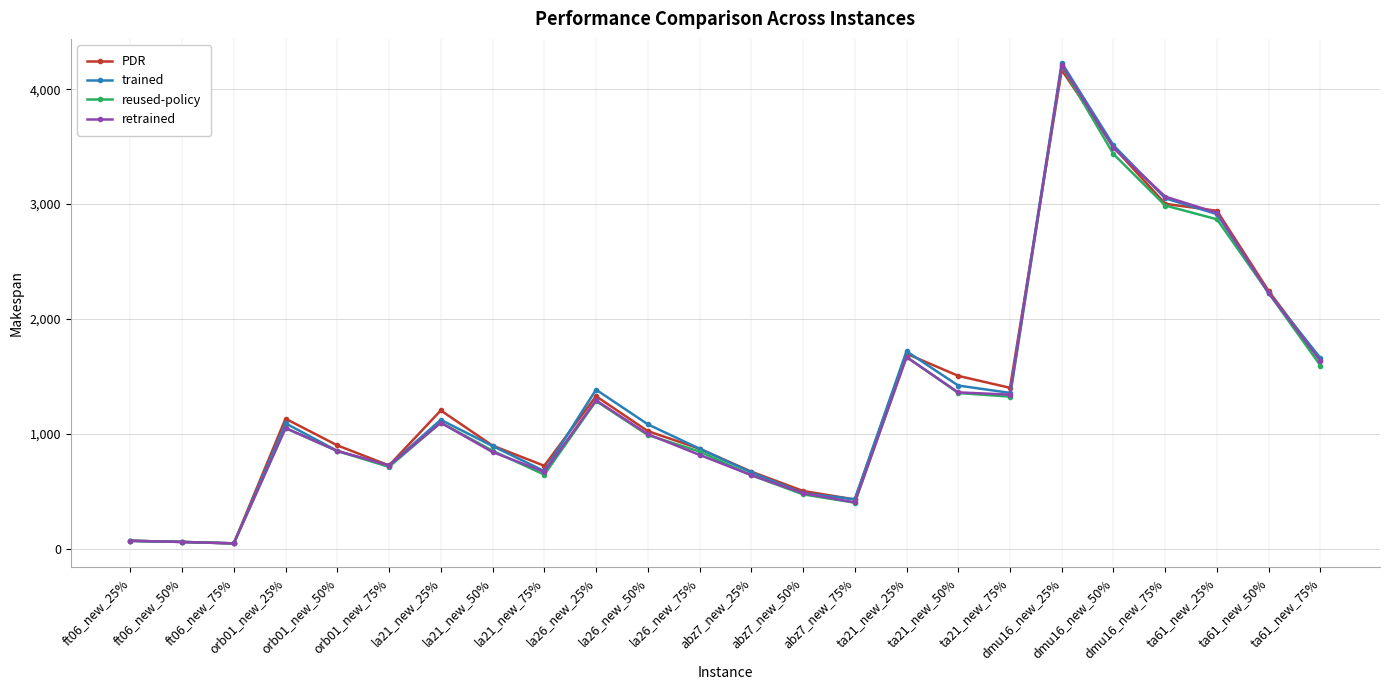

Is the value of retrained at dmu16_new_75% greater than the value of reused-policy at abz7_new_50%?

Yes